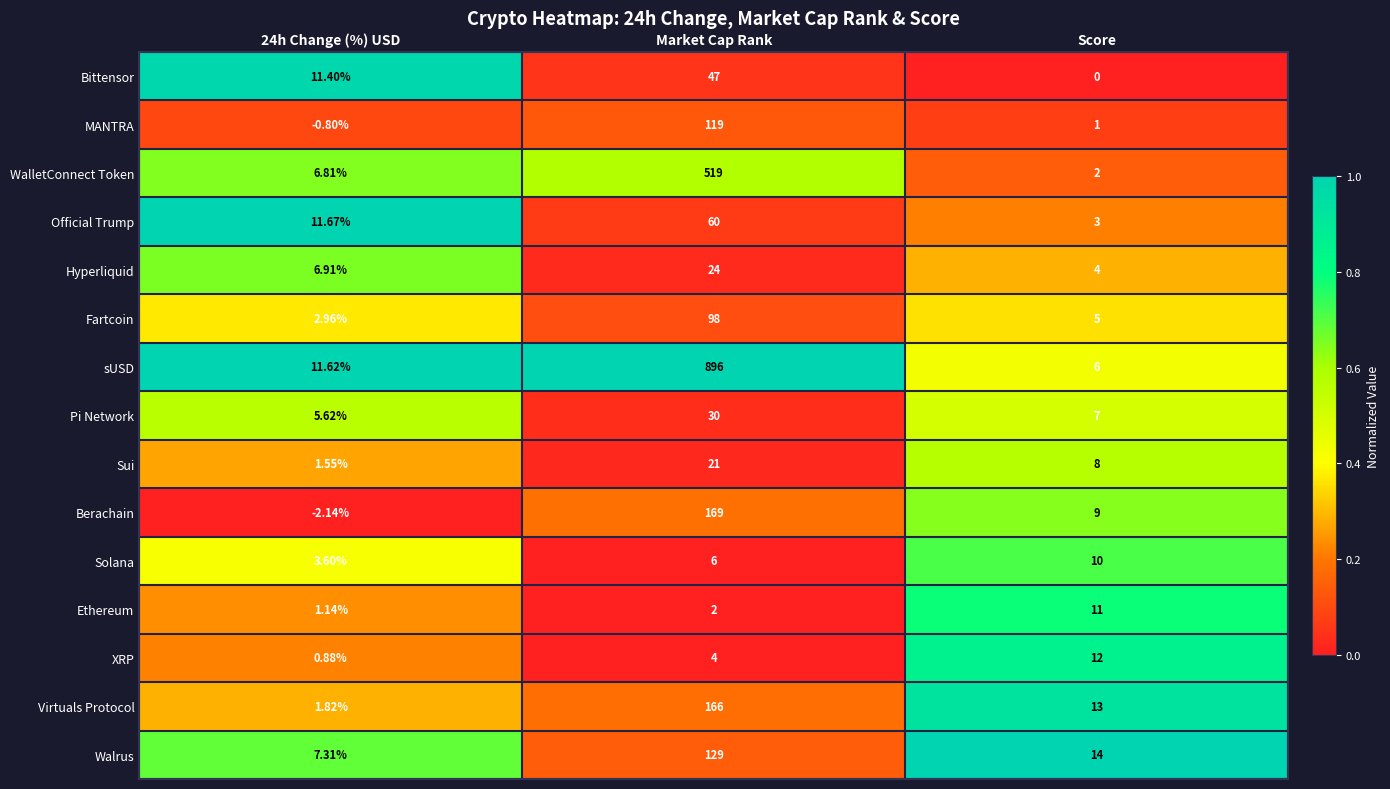

At which category does the chart reach its peak across all series?

Market Cap Rank